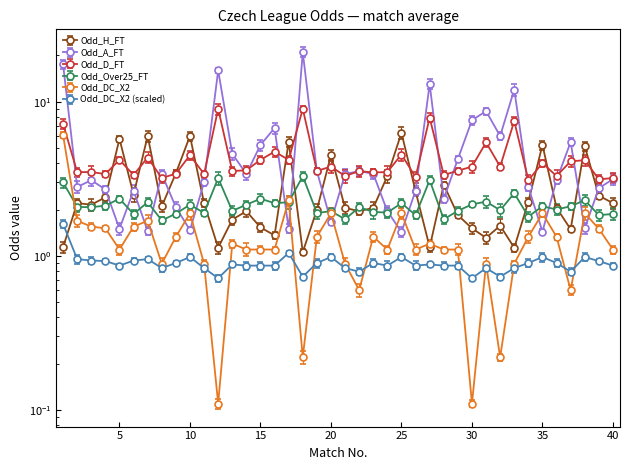

List the labels in order of Odd_H_FT value, largest first.

25, 7, 10, 5, 17, 35, 38, 20, 9, 24, 28, 26, 6, 39, 4, 34, 2, 11, 40, 3, 8, 21, 23, 36, 19, 14, 22, 29, 13, 32, 15, 30, 37, 16, 31, 1, 27, 12, 33, 18